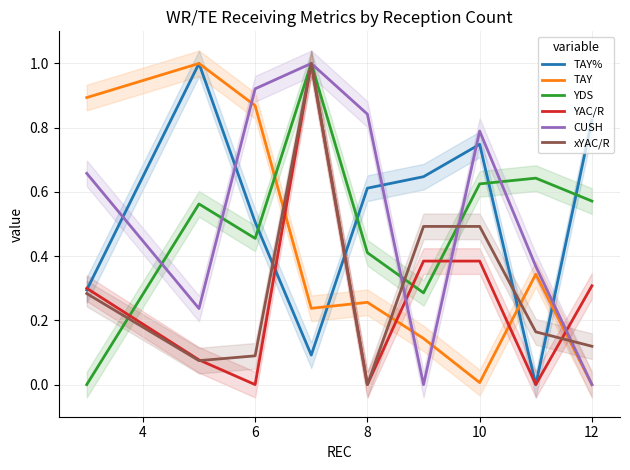

Is the value of YAC/R at 8 greater than the value of CUSH at 10?

No